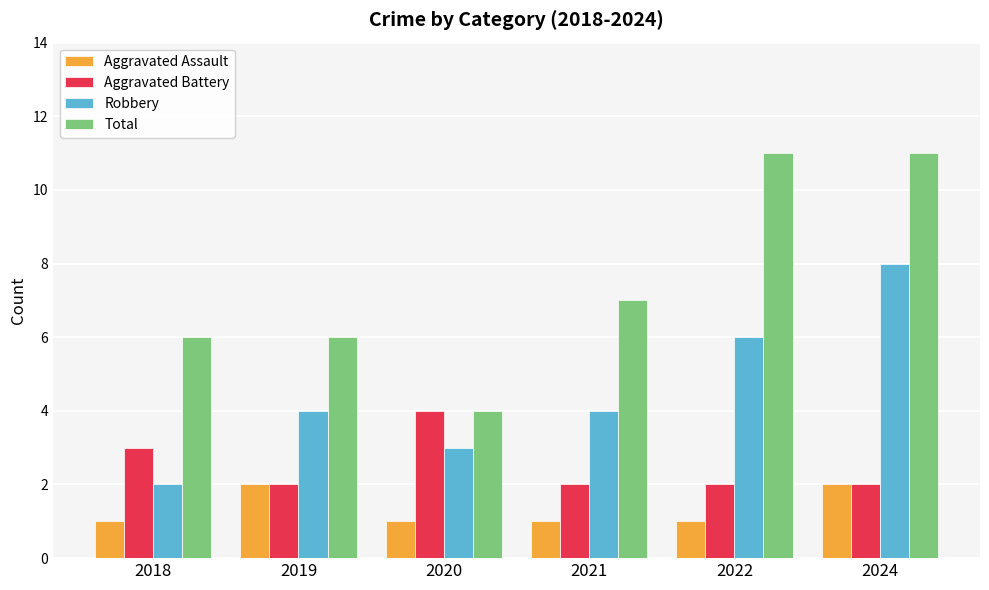

Is the value of Total at 2022 greater than the value of Aggravated Assault at 2021?

Yes